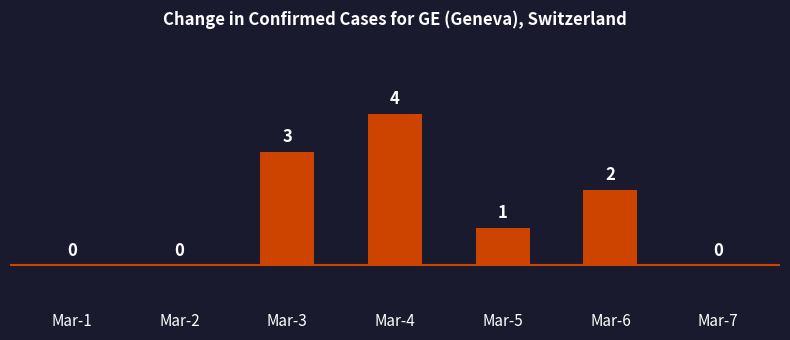

Count the number of categories in the chart.

7